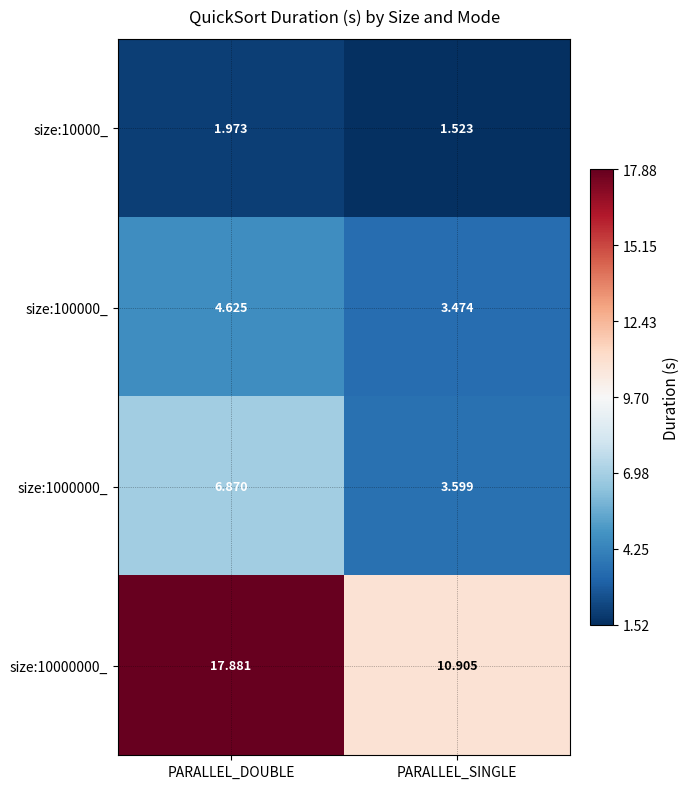

Which label corresponds to the smallest value in the chart?

PARALLEL_SINGLE